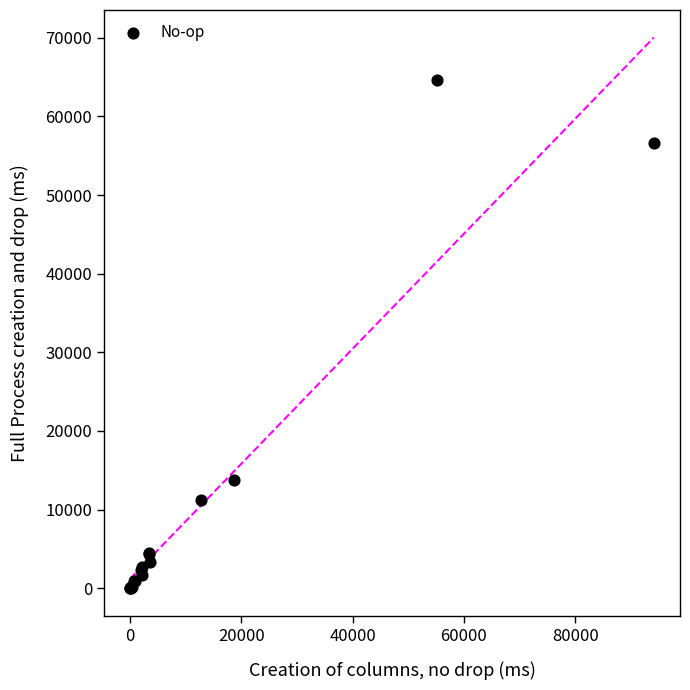

What Y value in the scatter plot is closest to 32332?

13730